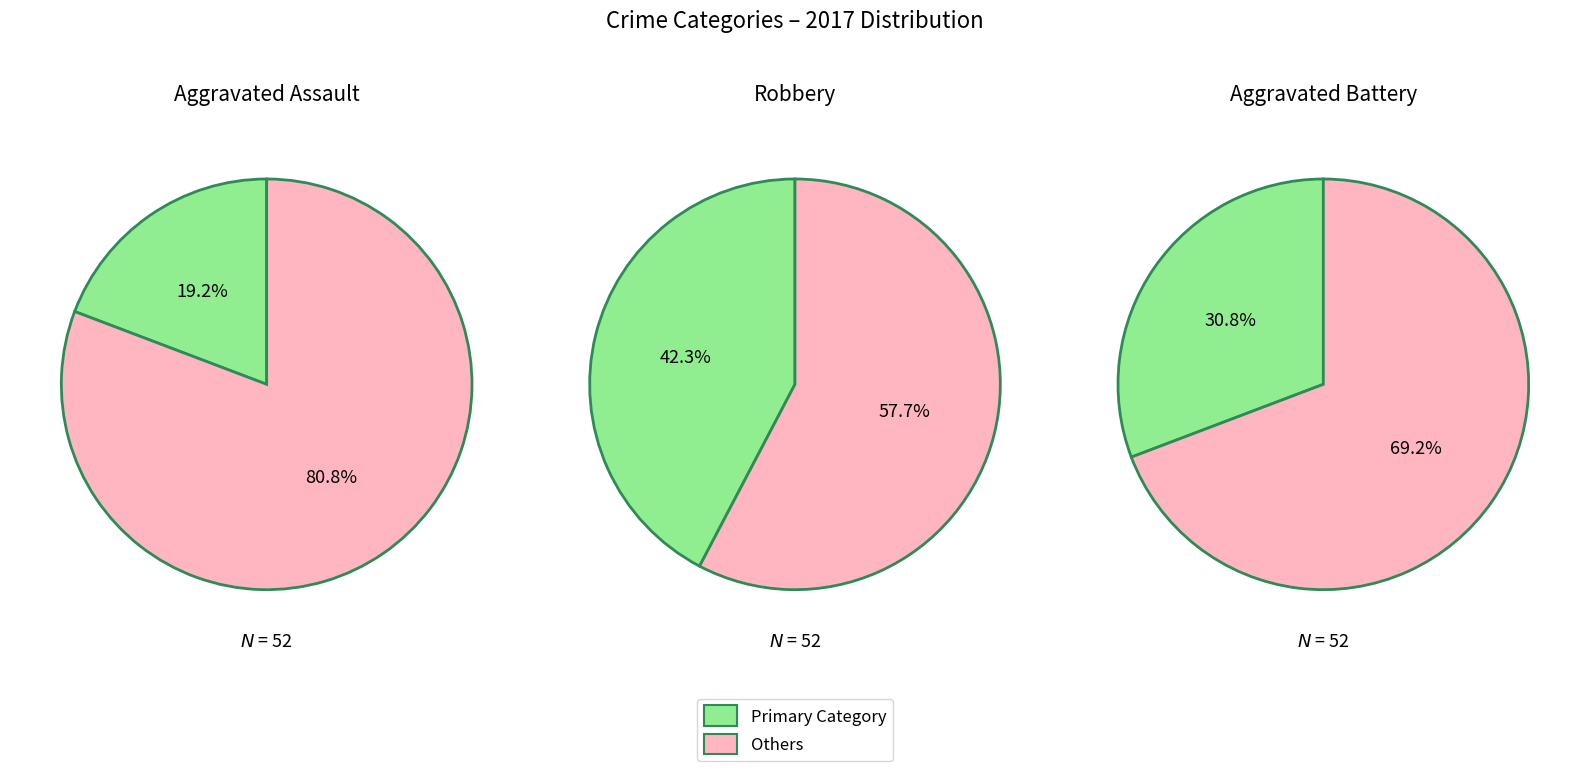

True or false: Aggravated Assault accounts for 19% of the total.

True